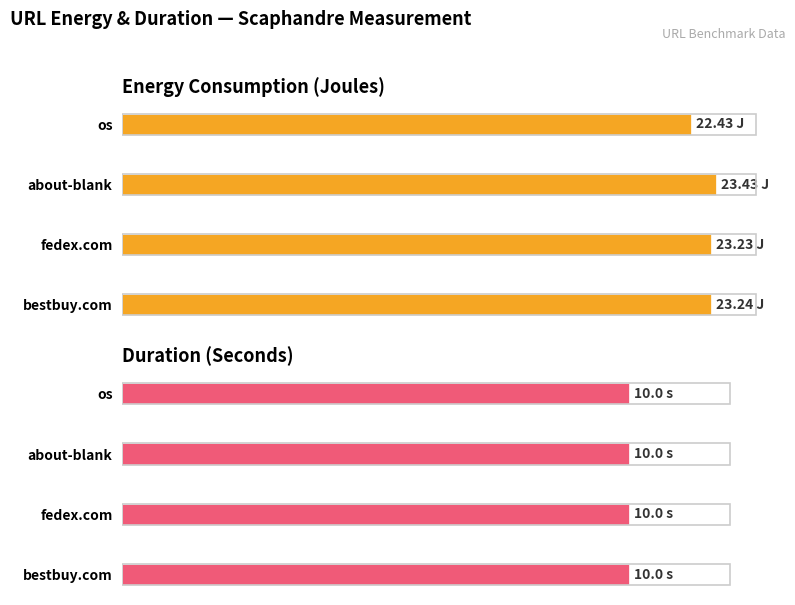

Which series has the largest total across all categories?

energy